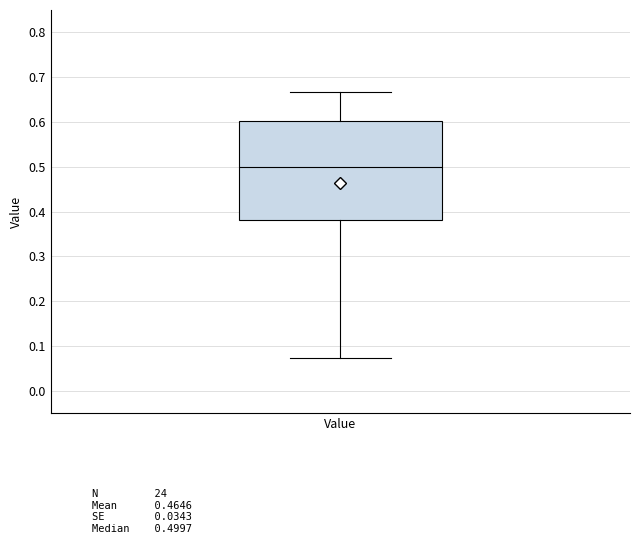

Read this box plot against the y-axis: the position of the median line, the range covered by the box, and the ends of both whiskers. The values are not printed on the chart, so give them approximately, as read against the axis.

median 0.50, box 0.38 to 0.60, whiskers 0.07 to 0.67